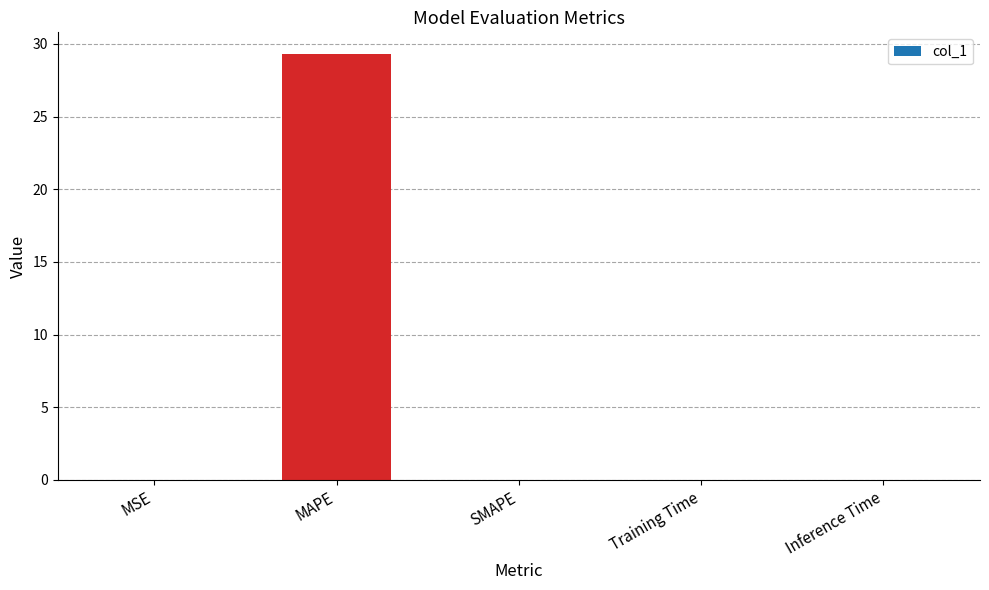

The chart shows a value of 45.5 at MAPE. True or false?

False